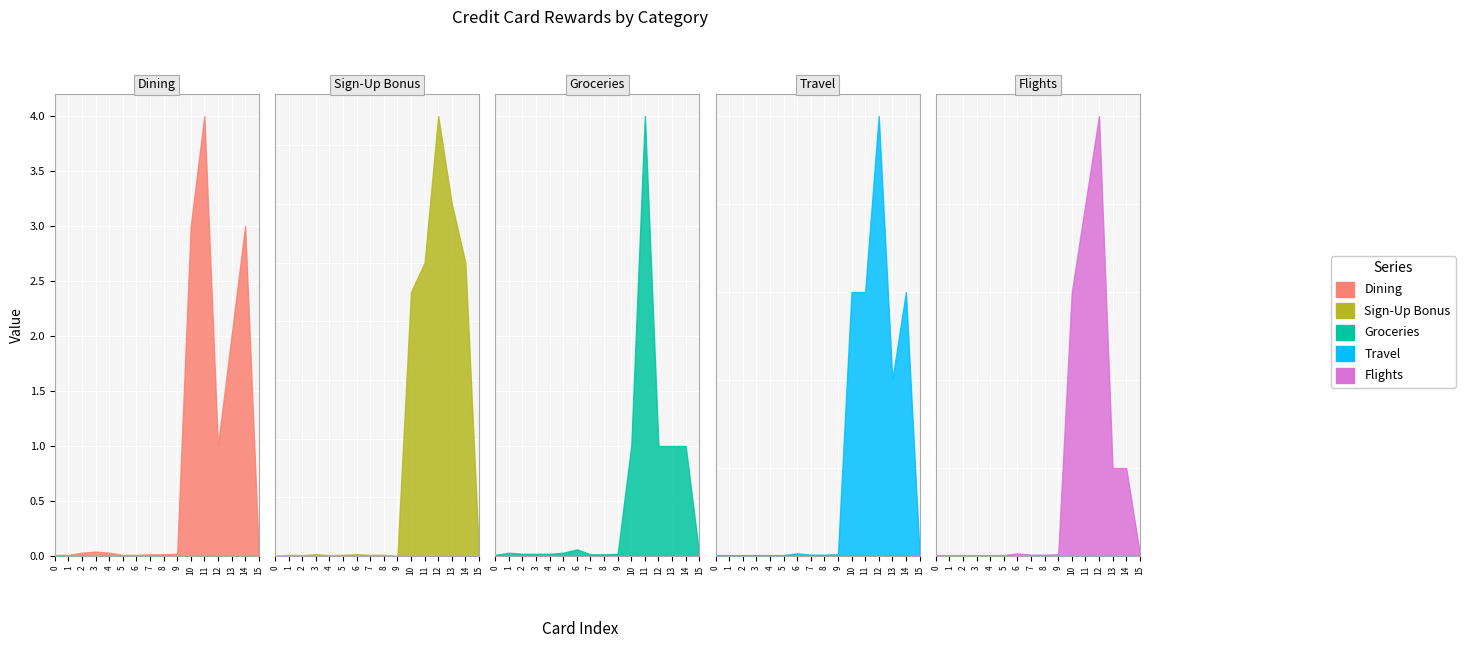

What is the sum of all Flights values?

14.2